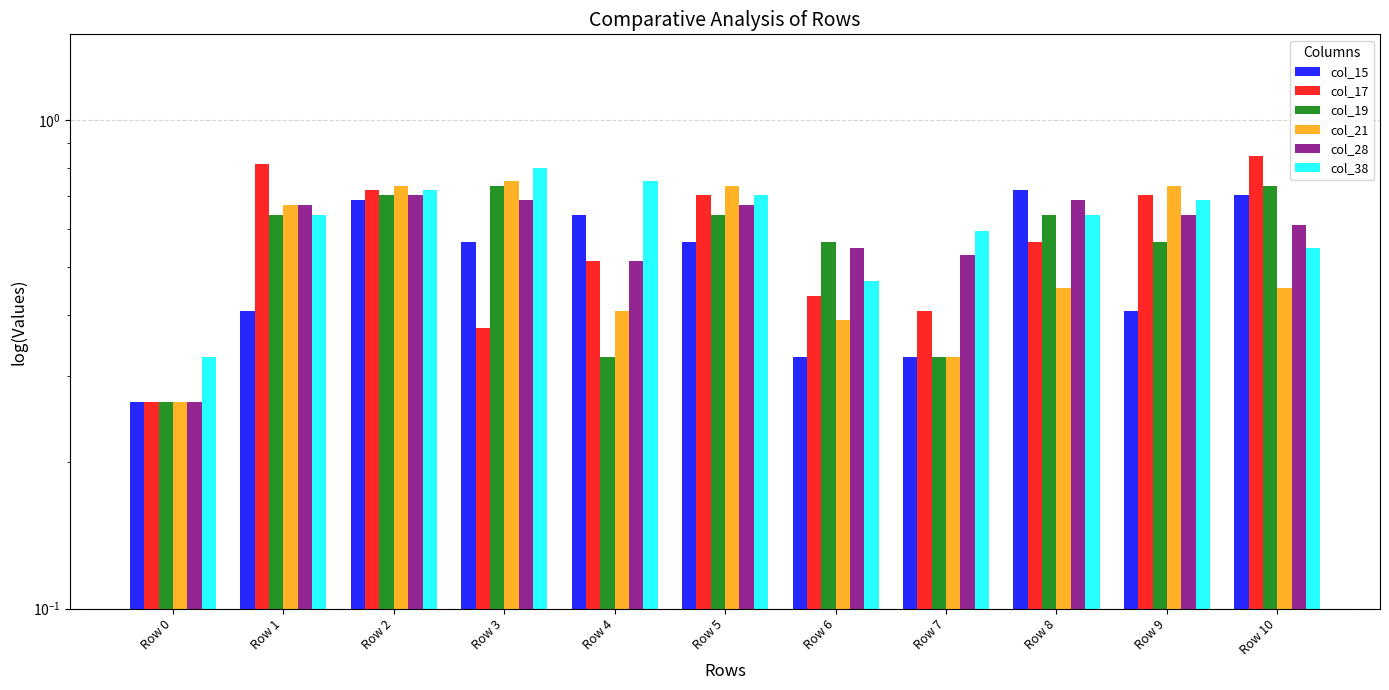

List the labels in order of col_28 value, largest first.

Row 2, Row 3, Row 8, Row 1, Row 5, Row 9, Row 10, Row 6, Row 7, Row 4, Row 0